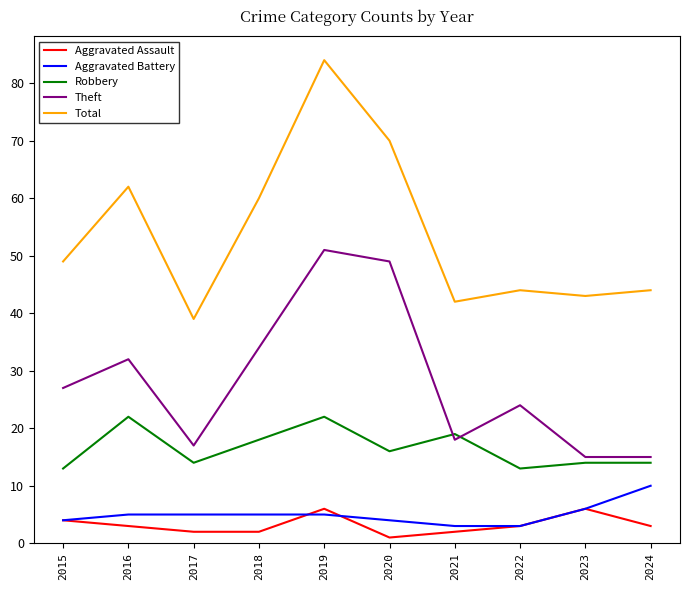

Is the value of Aggravated Battery at 2016 greater than the value of Theft at 2020?

No